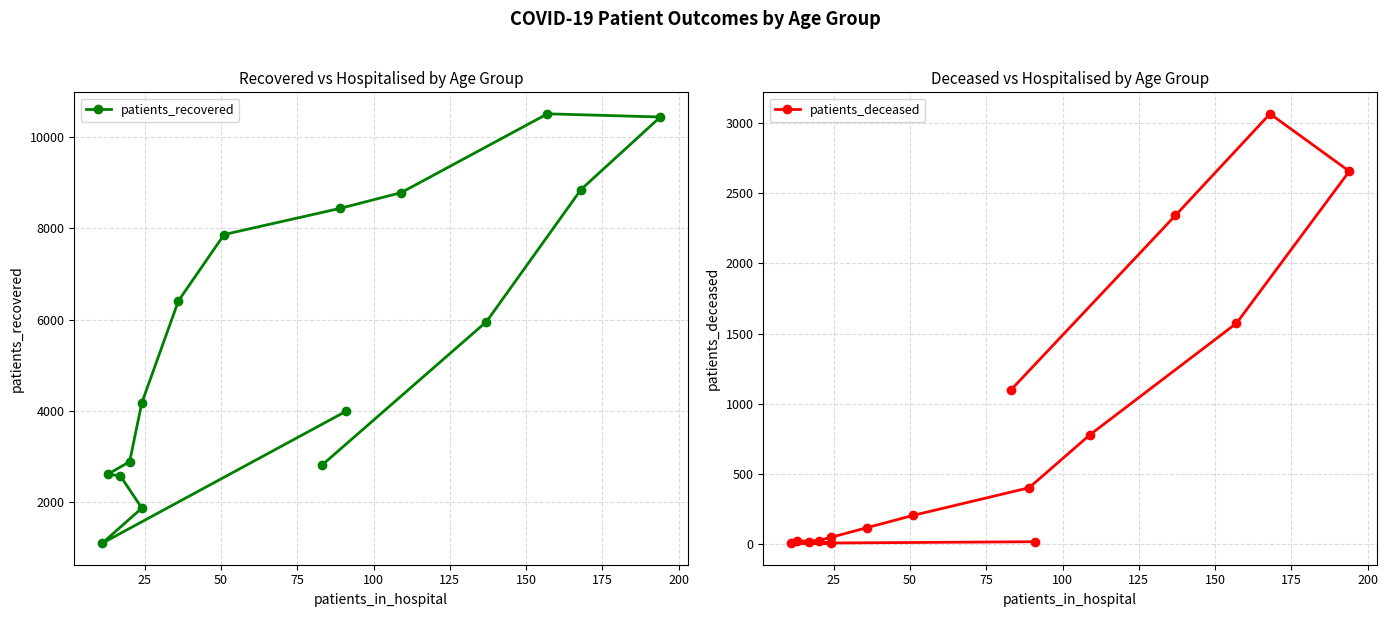

Does the chart display data point markers on the line(s)?

Yes